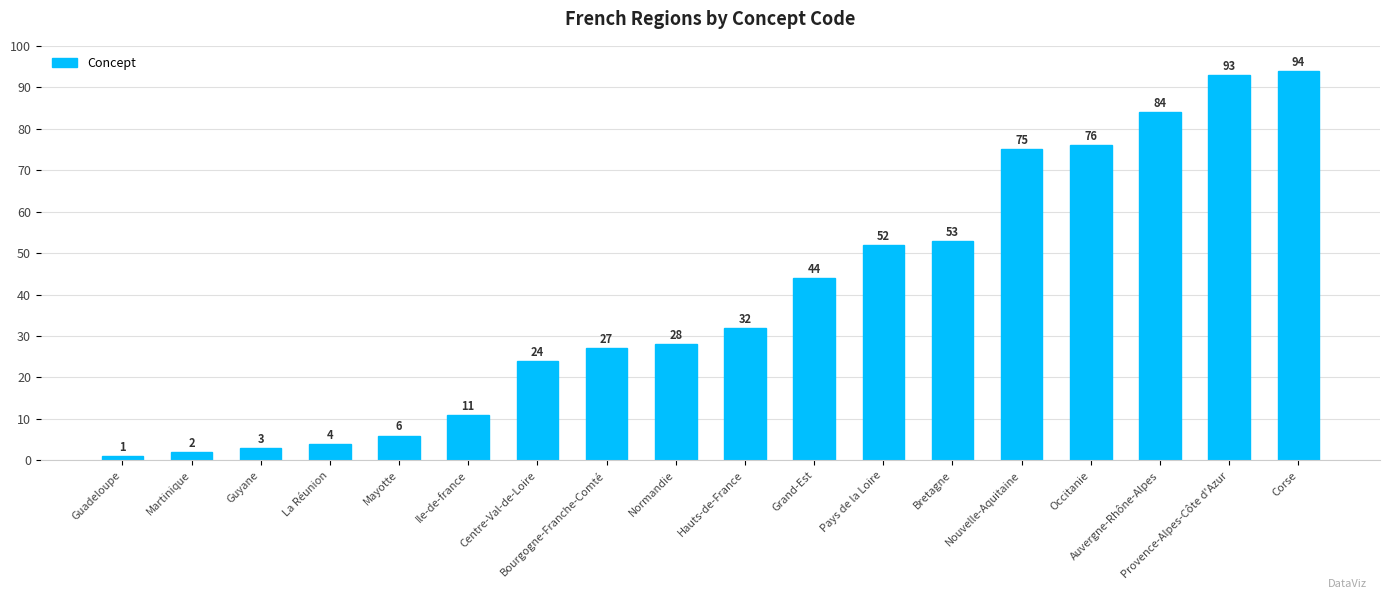

What is the smallest value displayed?

1